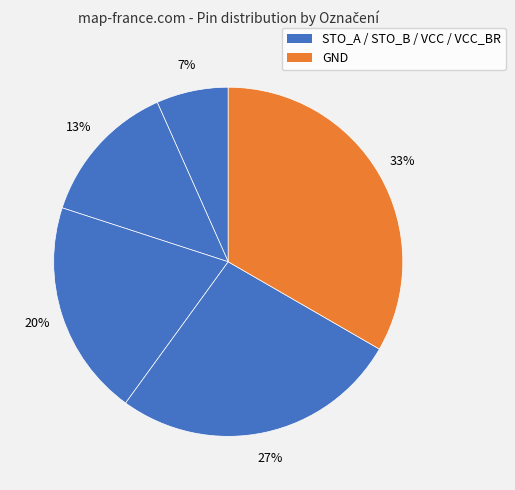

Which category has the smallest portion of the pie?

STO_A